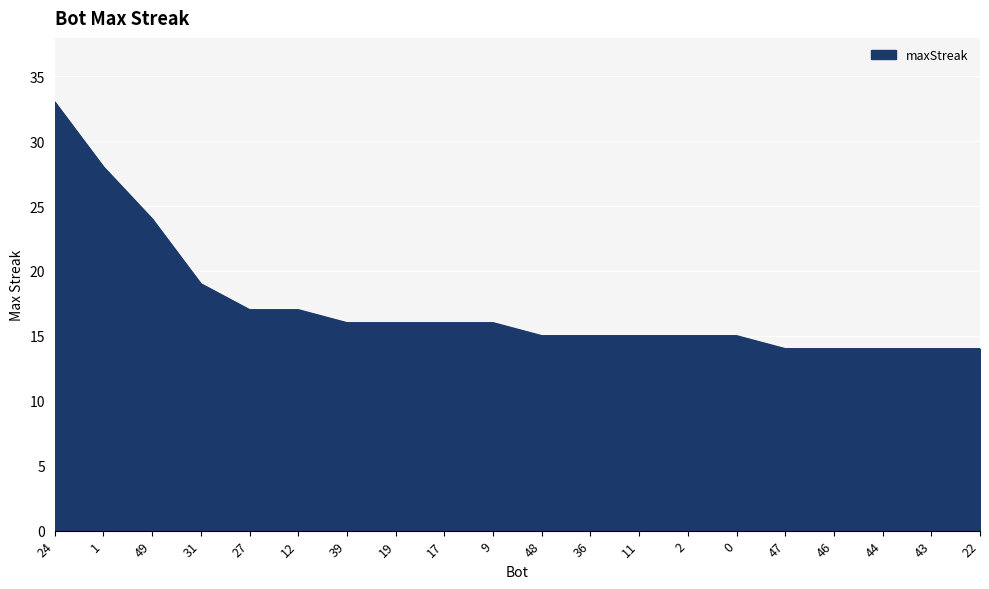

Between 12 and 49, which is larger?

49